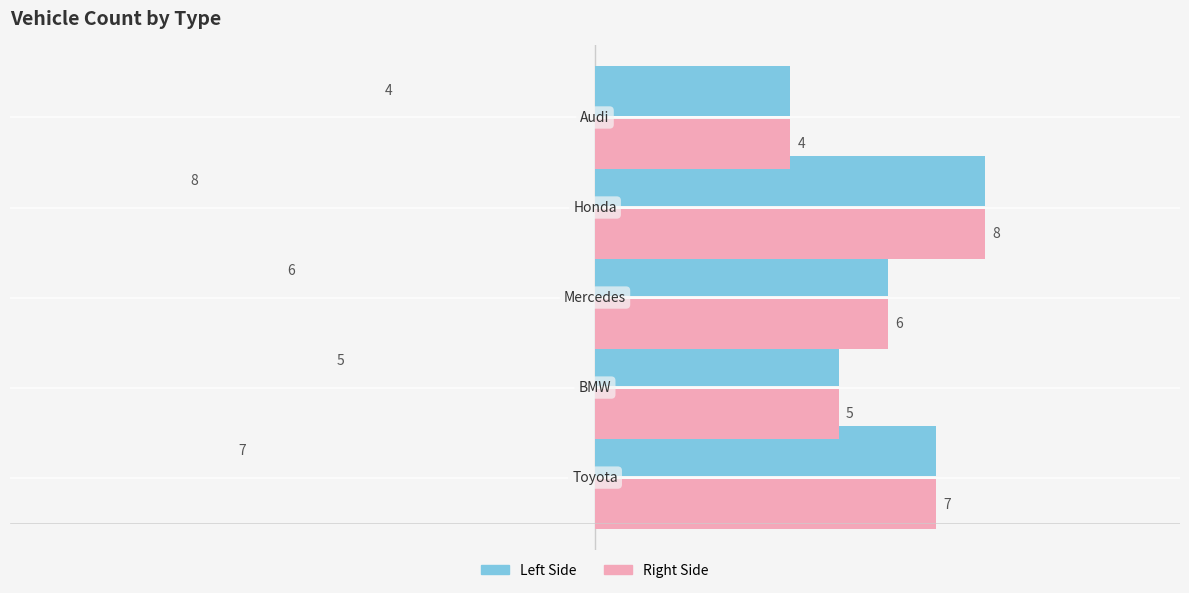

What is the change in value from Toyota to Mercedes?

-1